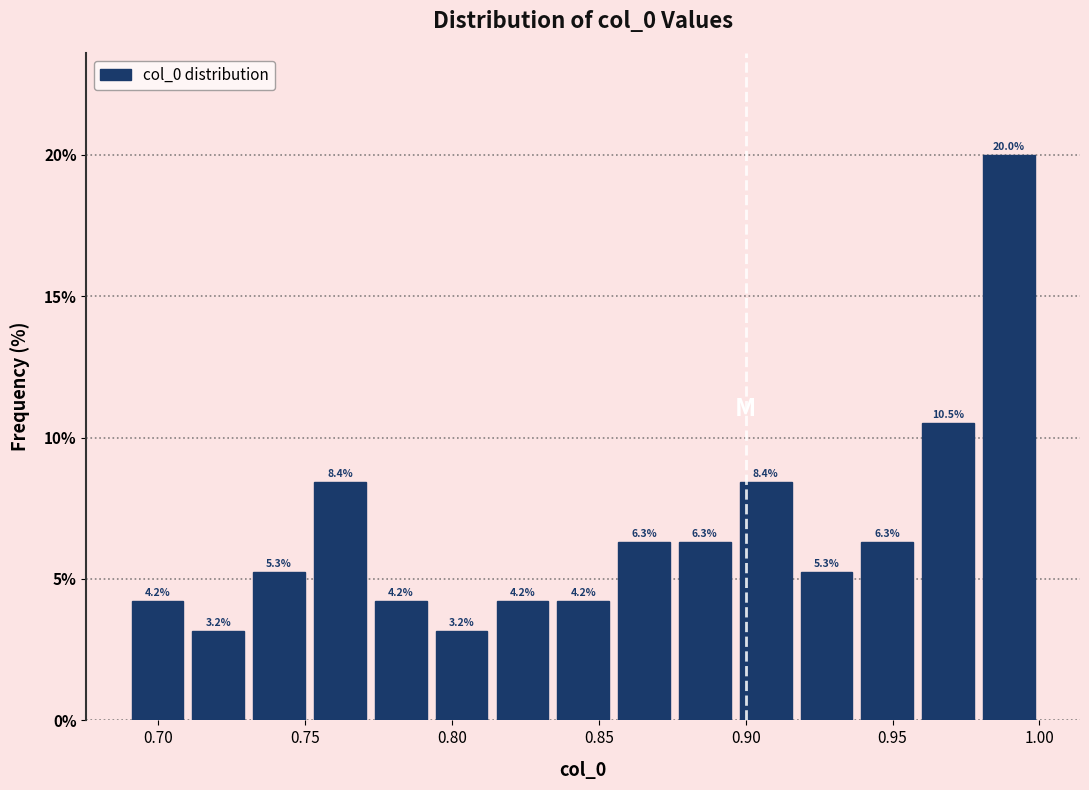

What is the height of the bar covering 0.895 to 0.915 on the x-axis? The bar edges are not printed on the chart, so give them approximately, as read against the axis.

8.4